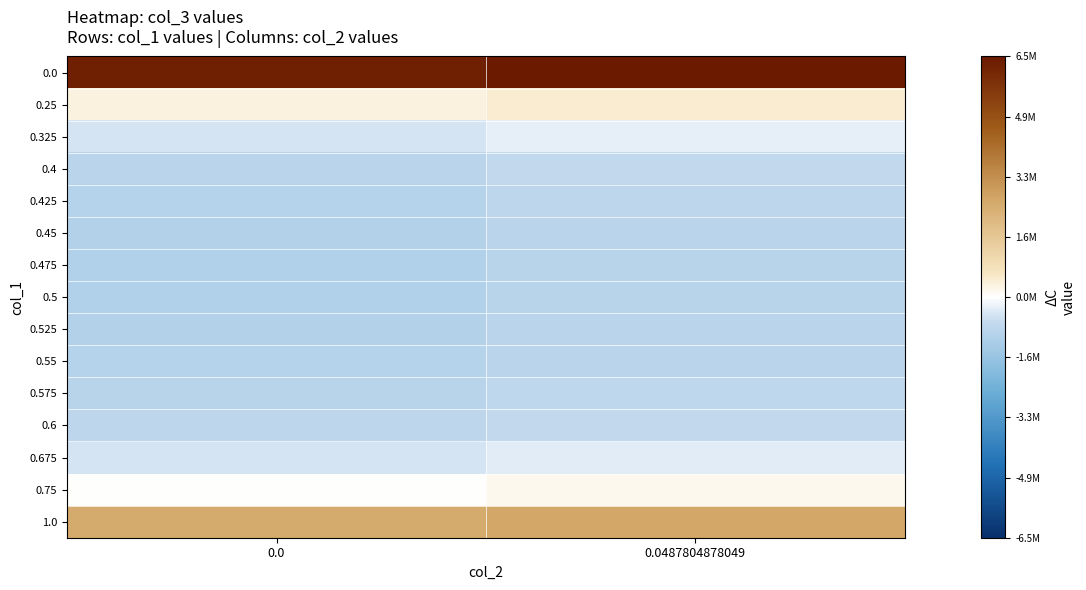

Reading right to left, transcribe all the data shown in this chart.

0.0: 0.0487804878049=6517190.1	0.0=6334972.0
0.25: 0.0487804878049=485094.3	0.0=323357.2
0.325: 0.0487804878049=-305292.7	0.0=-461749.3
0.4: 0.0487804878049=-758997.7	0.0=-910505.7
0.425: 0.0487804878049=-845286.8	0.0=-995213.7
0.45: 0.0487804878049=-902223.1	0.0=-1050601.4
0.475: 0.0487804878049=-931516.9	0.0=-1078378.1
0.5: 0.0487804878049=-934780.6	0.0=-1080155.2
0.525: 0.0487804878049=-913534.3	0.0=-1057451.8
0.55: 0.0487804878049=-869211.9	0.0=-1011701.2
0.575: 0.0487804878049=-803166.6	0.0=-944255.5
0.6: 0.0487804878049=-716675.5	0.0=-856391.1
0.675: 0.0487804878049=-346255.3	0.0=-482006.1
0.75: 0.0487804878049=168571.5	0.0=36568.1
1.0: 0.0487804878049=2638529.1	0.0=2517656.0